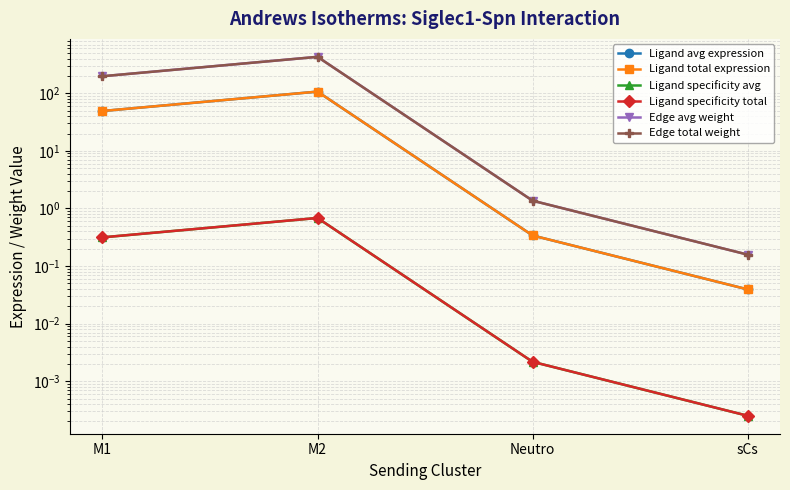

What is the value of the Edge total weight point at the 4th from the left?

0.2